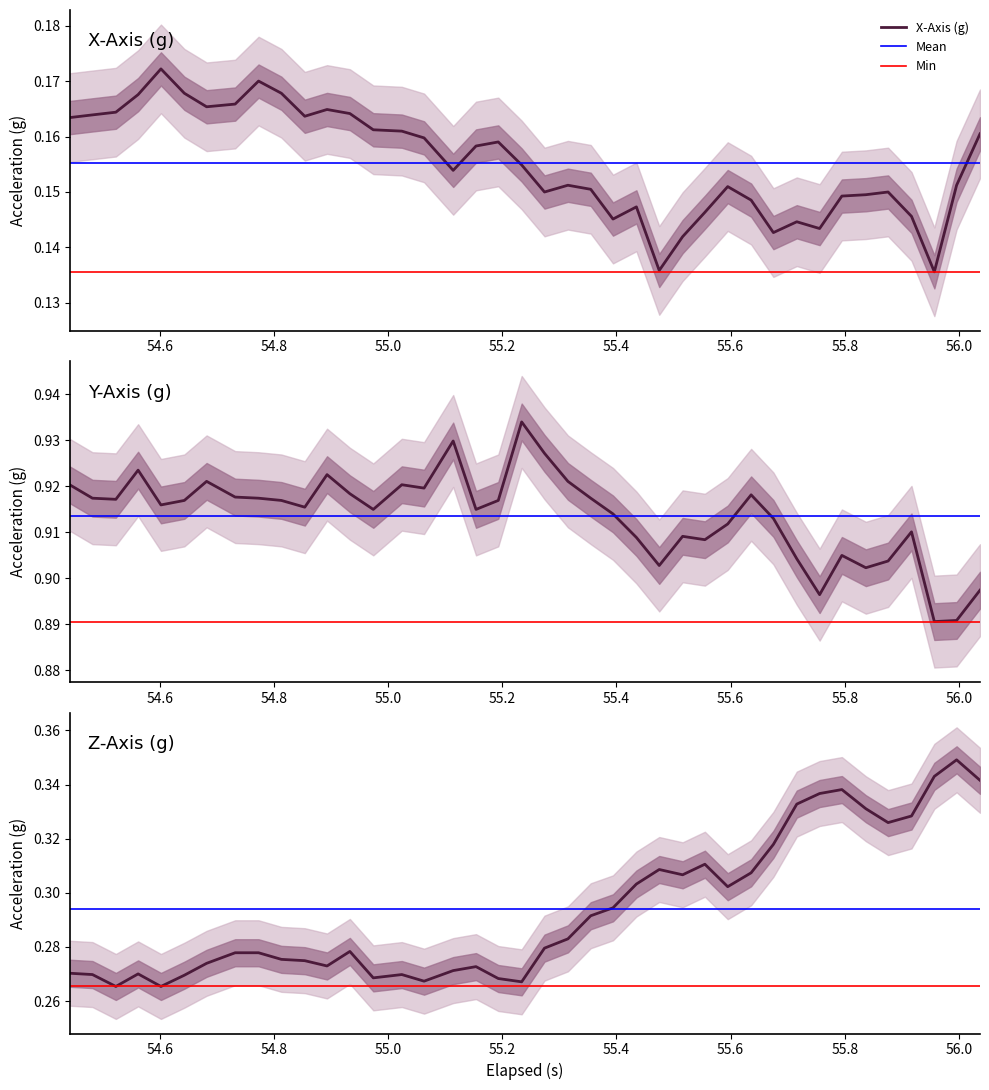

Count the number of data series in this chart.

3